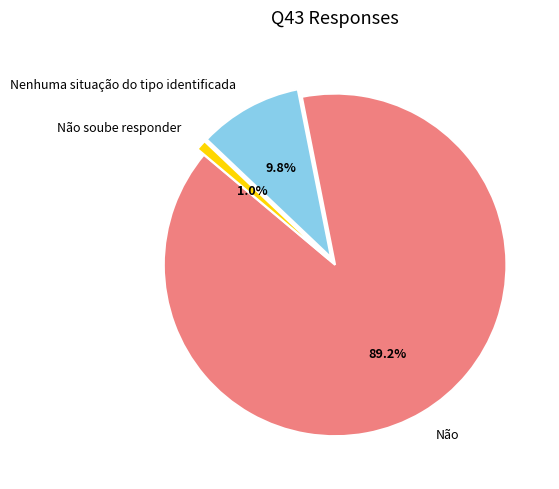

What percentage is the Não slice, to the nearest percent?

89%